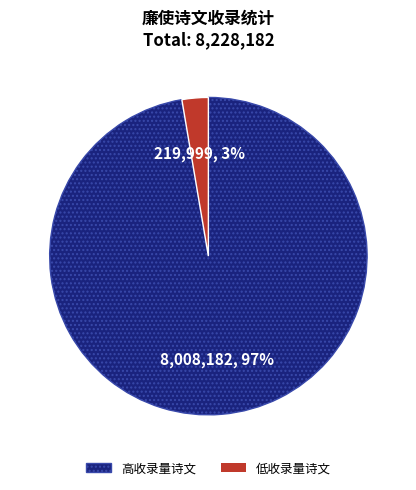

Is there a majority slice in this chart?

Yes